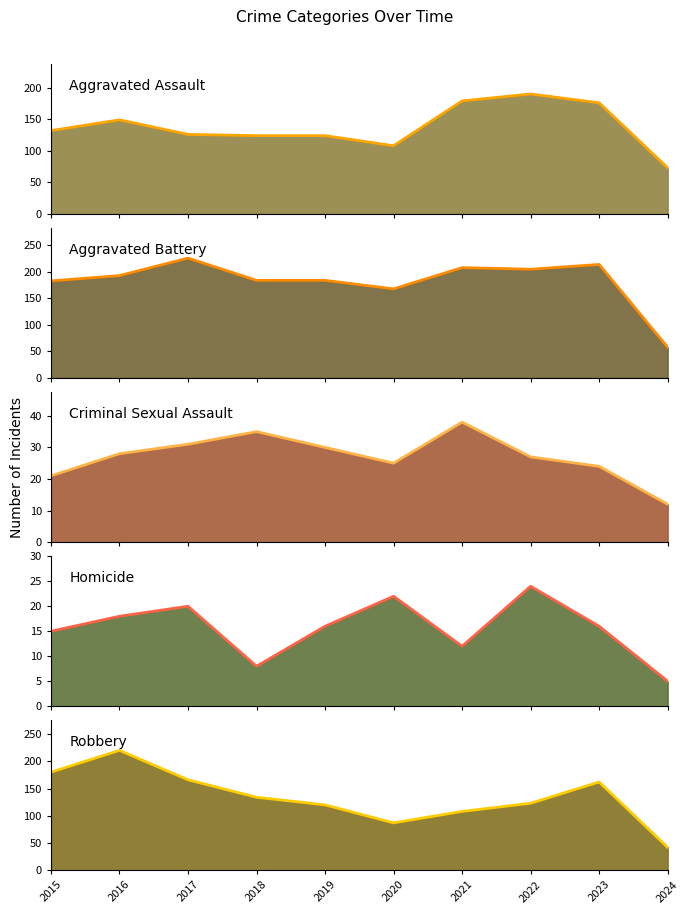

At which category does Criminal Sexual Assault (line) reach its first local peak?

2018